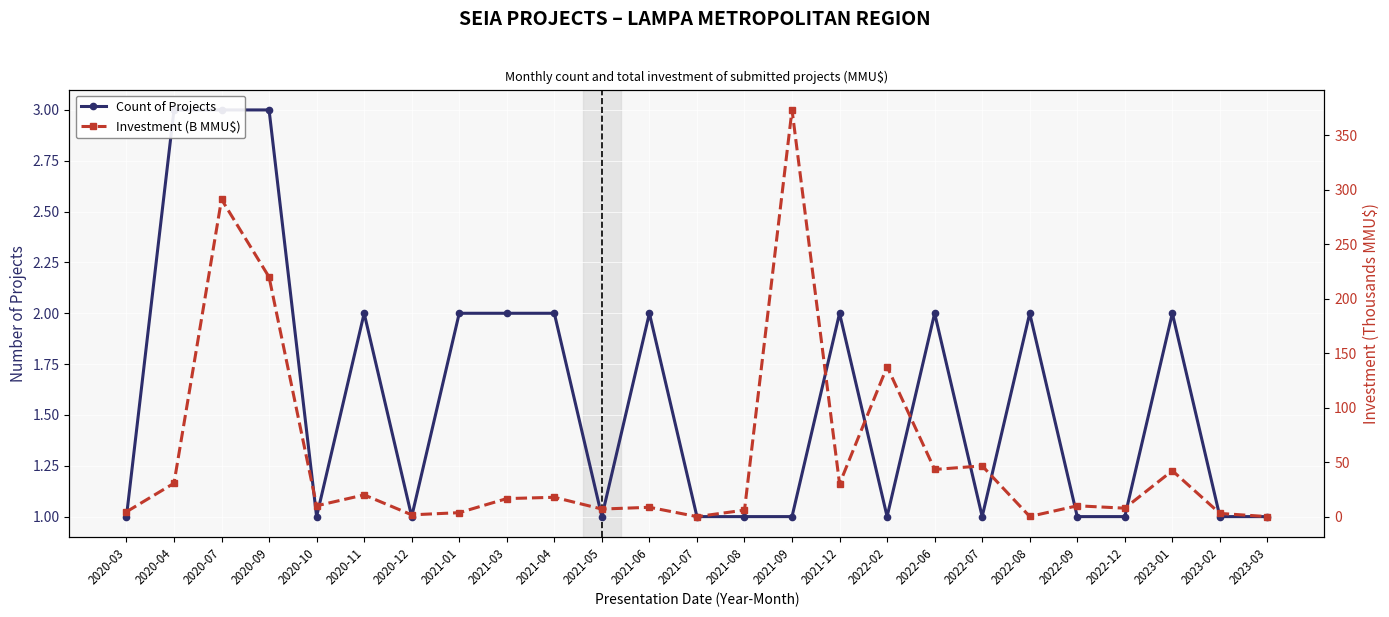

What is the greatest value displayed?

373.0